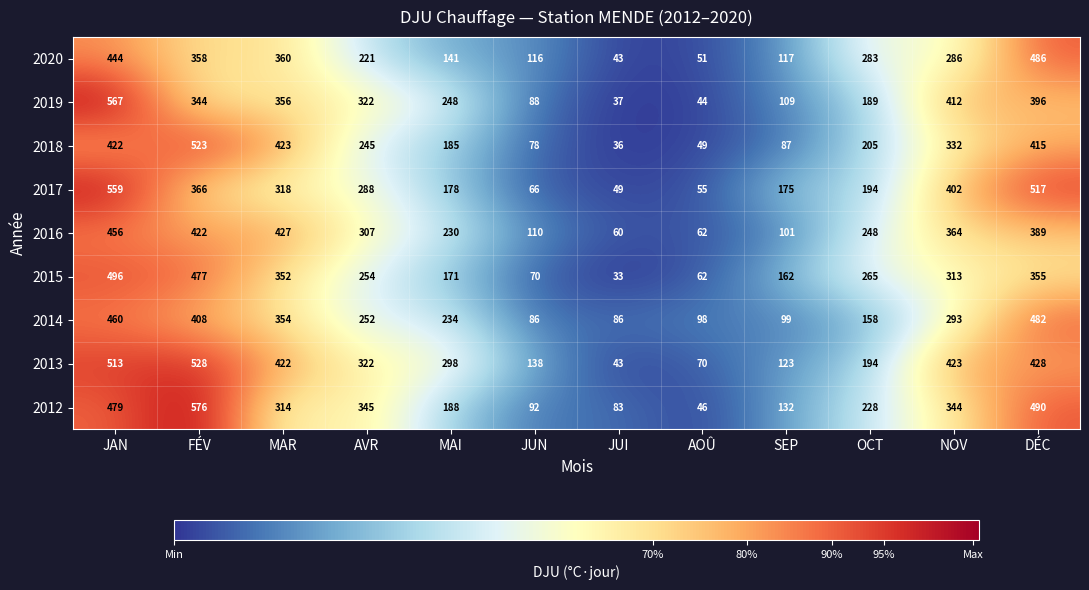

Which label corresponds to the largest value in the chart?

FÉV